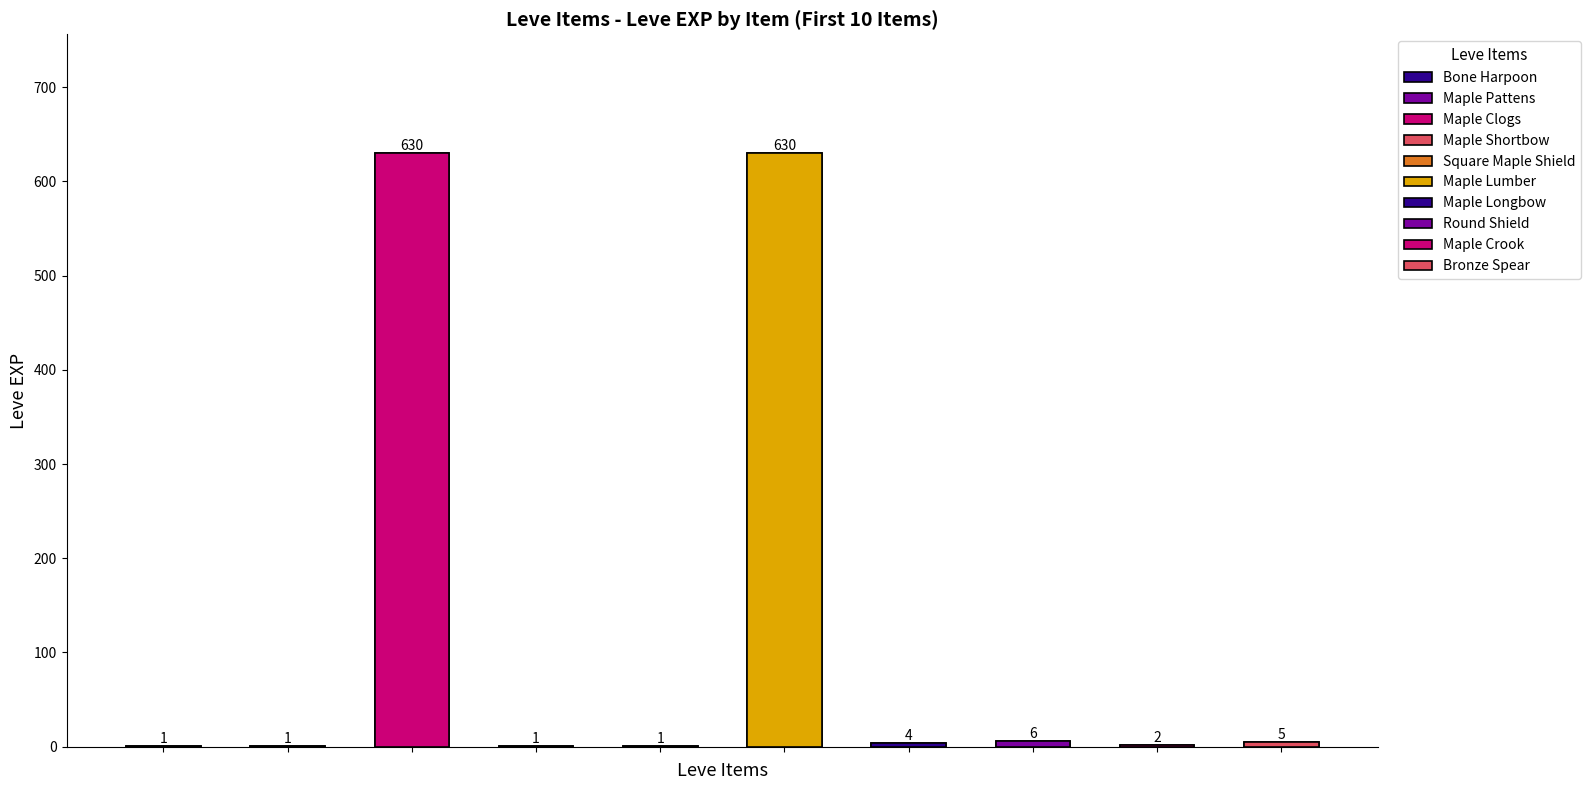

True or false: the data shows 1 at Maple Crook.

False